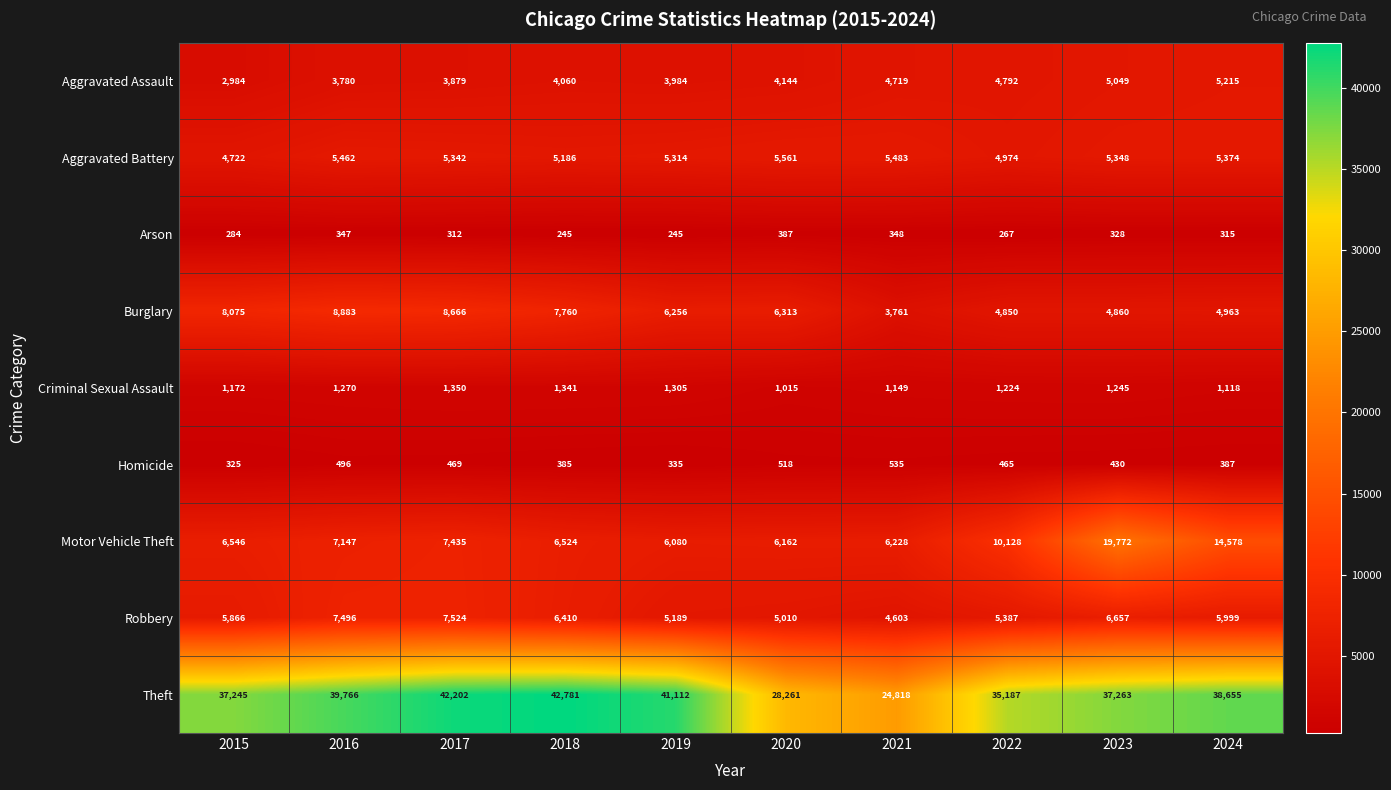

True or false: Arson has a value of 245 at 2019.

True